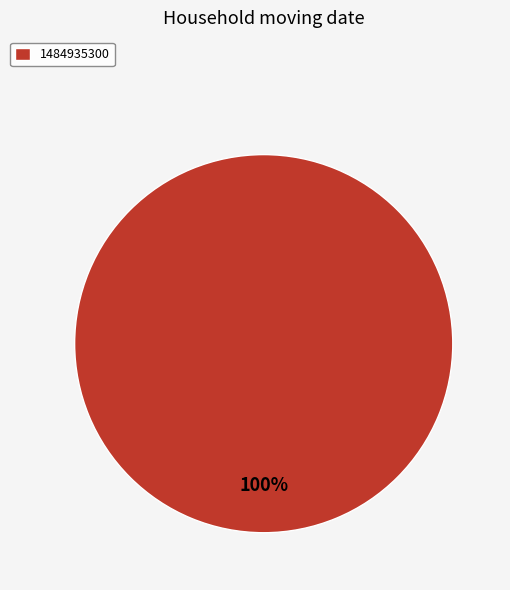

Which slice represents more than half of the pie?

1484935300